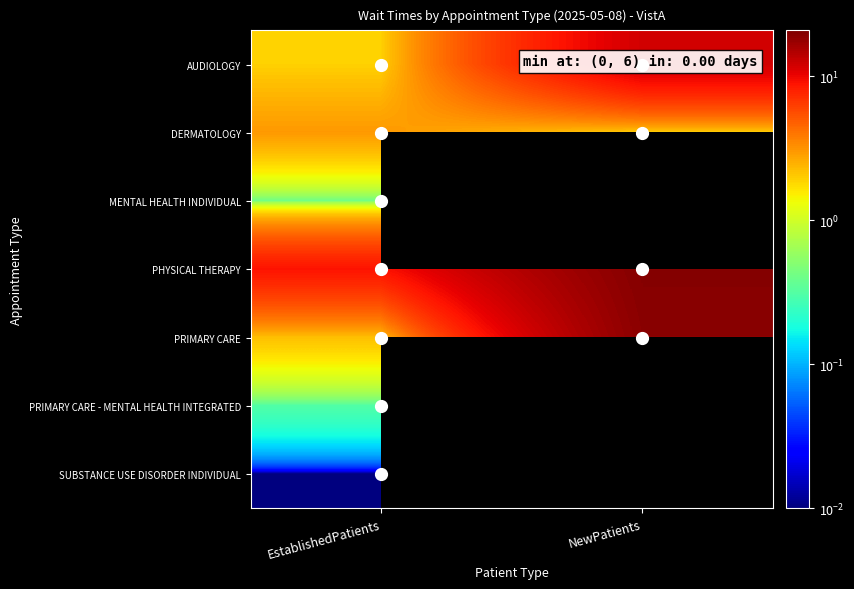

Which series has the largest total across all categories?

PHYSICAL THERAPY